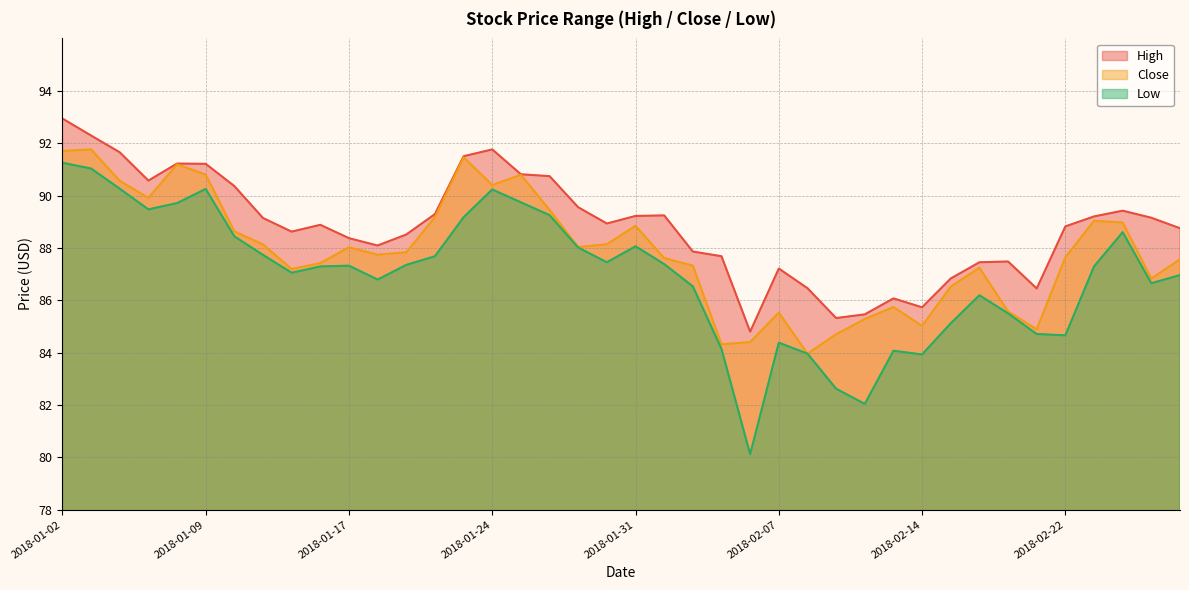

How many series are shown in this chart?

3